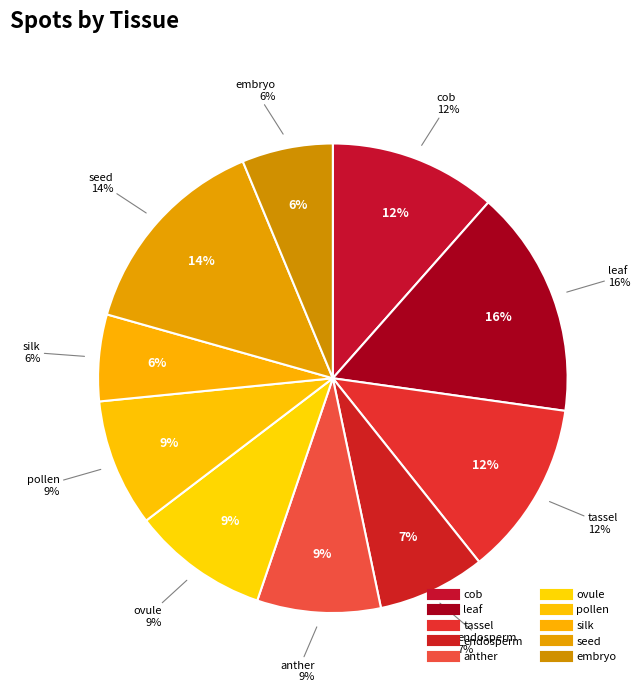

Is there a majority slice in this chart?

No